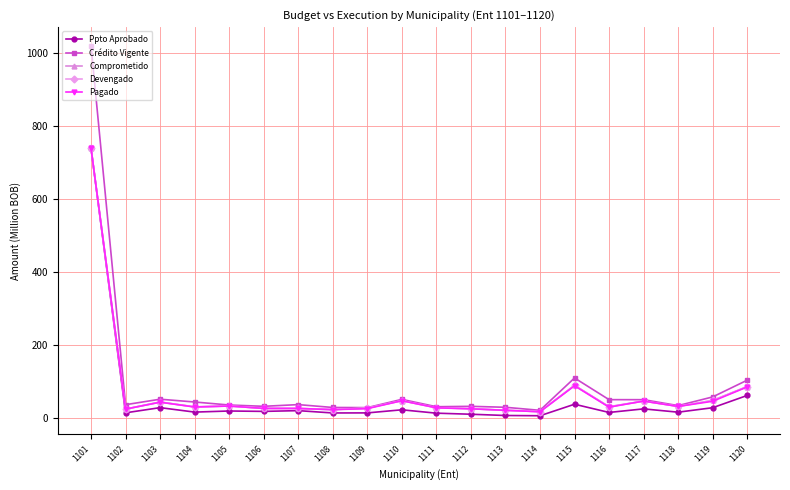

What is the average value of the Devengado series?

73.2